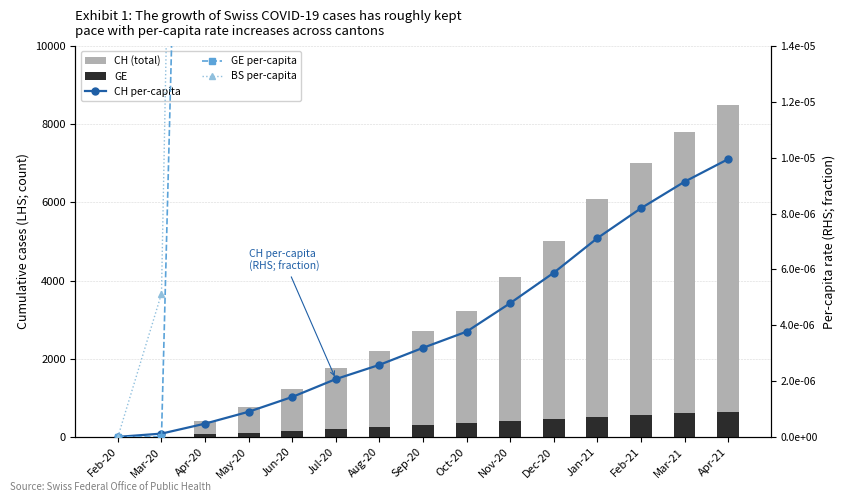

True or false: CH (total) has a value of 3020.9 at Mar-21.

False